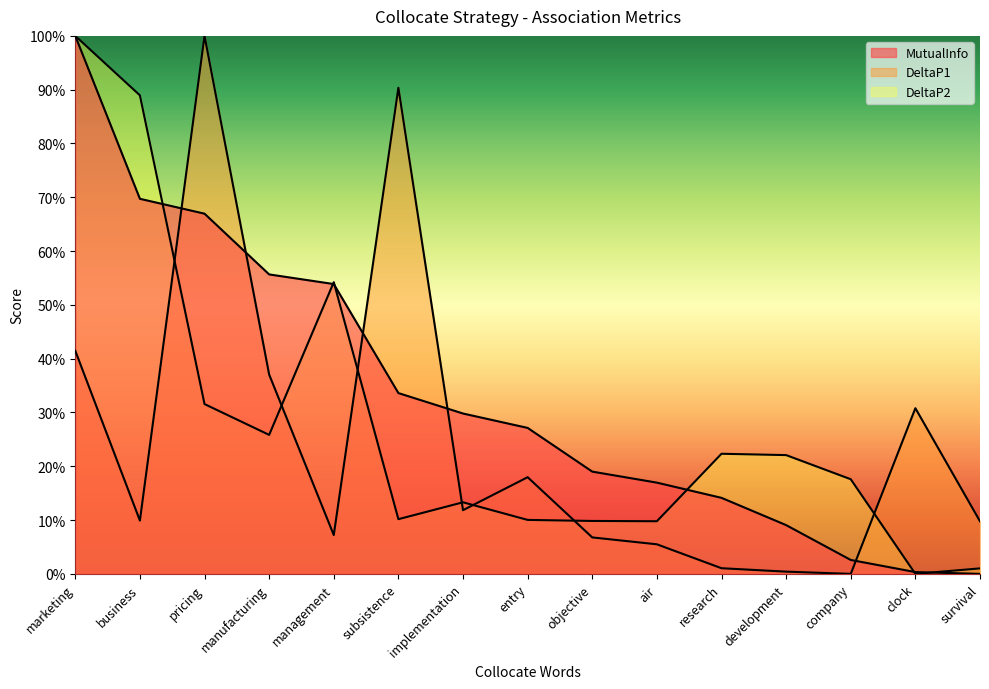

What is the total value across all series at marketing?

2.4